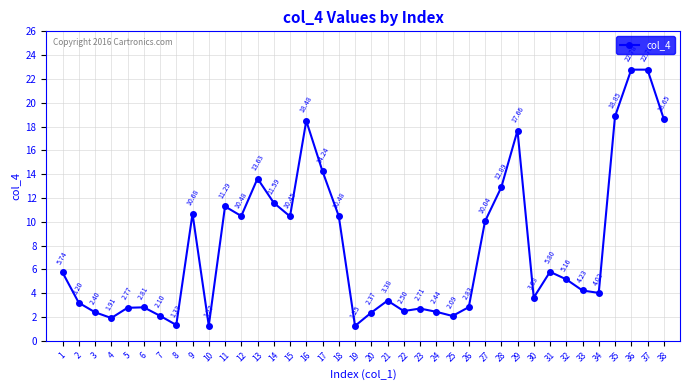

What is the sum of all values?

300.9